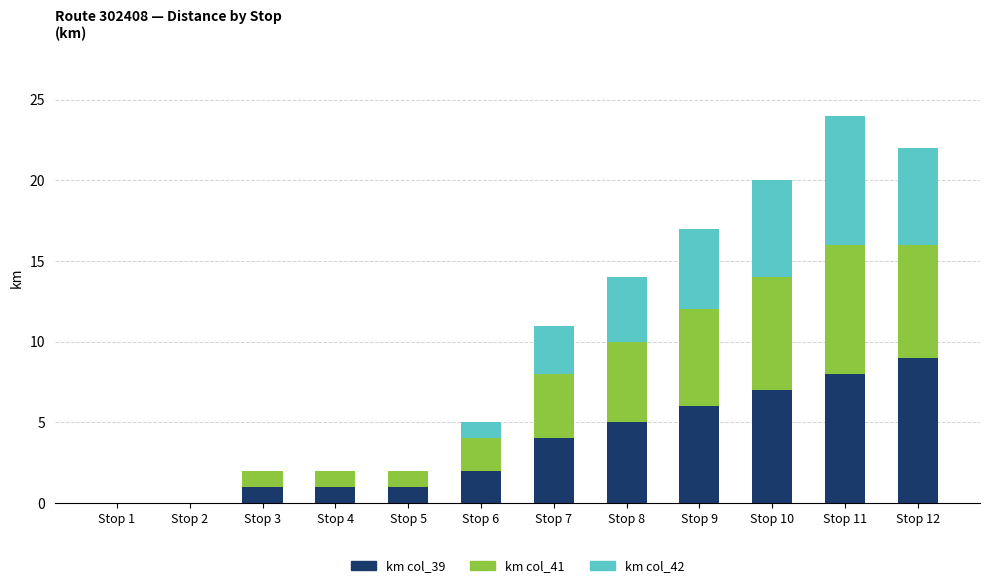

At which category is the sum across all series the highest?

Stop 11